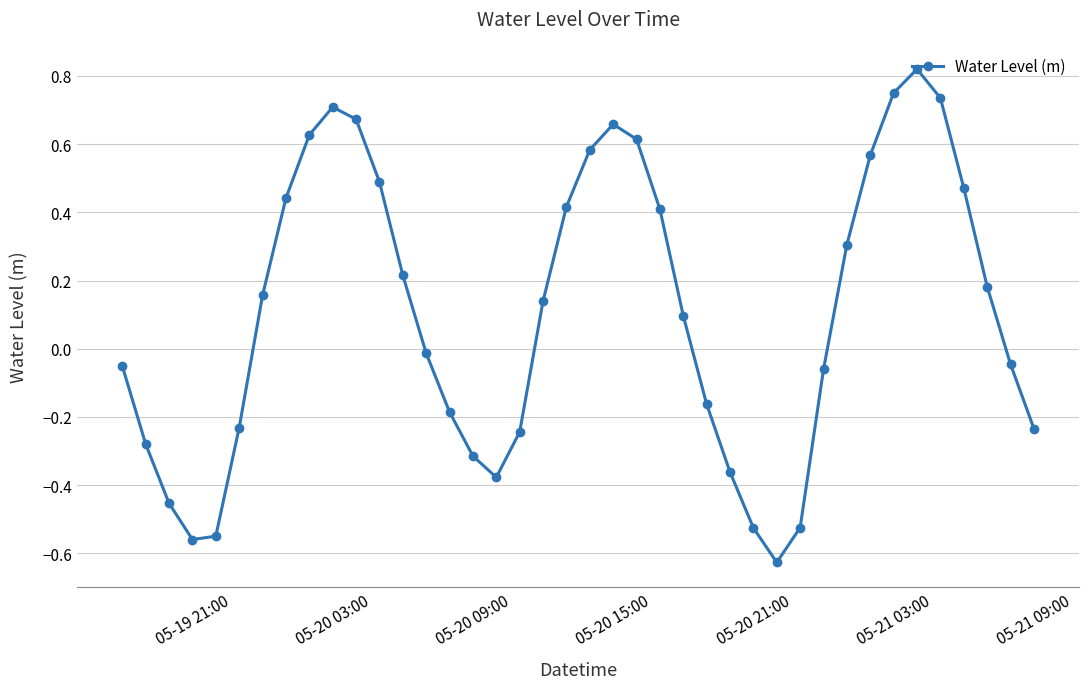

What is the difference between the maximum and minimum values?

1.4